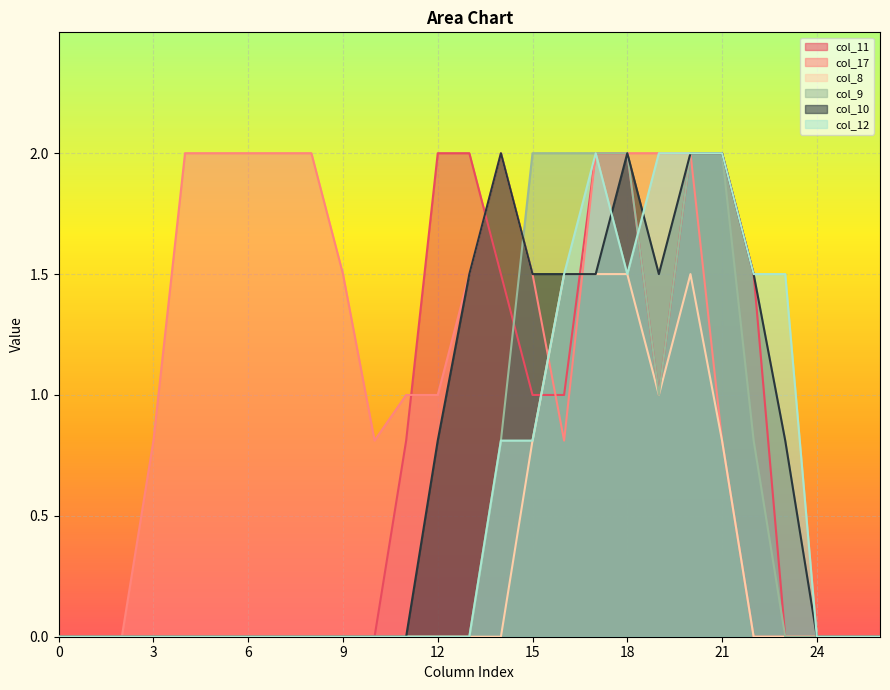

Which series has the largest total across all categories?

col_17